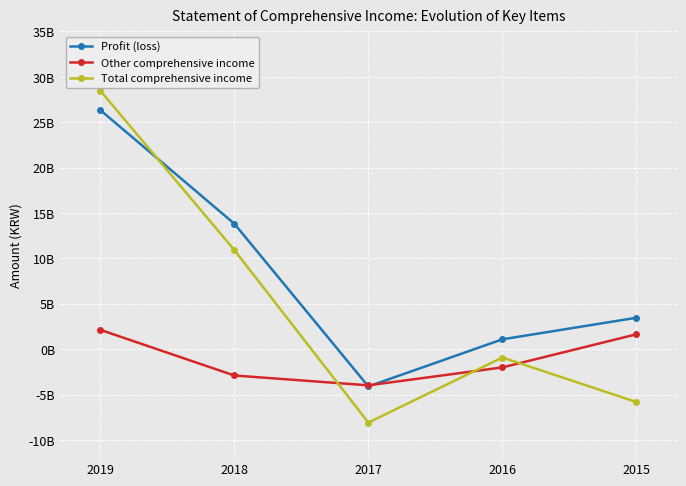

What is the value of the Profit (loss) point at the 2nd from the left?

13824871638